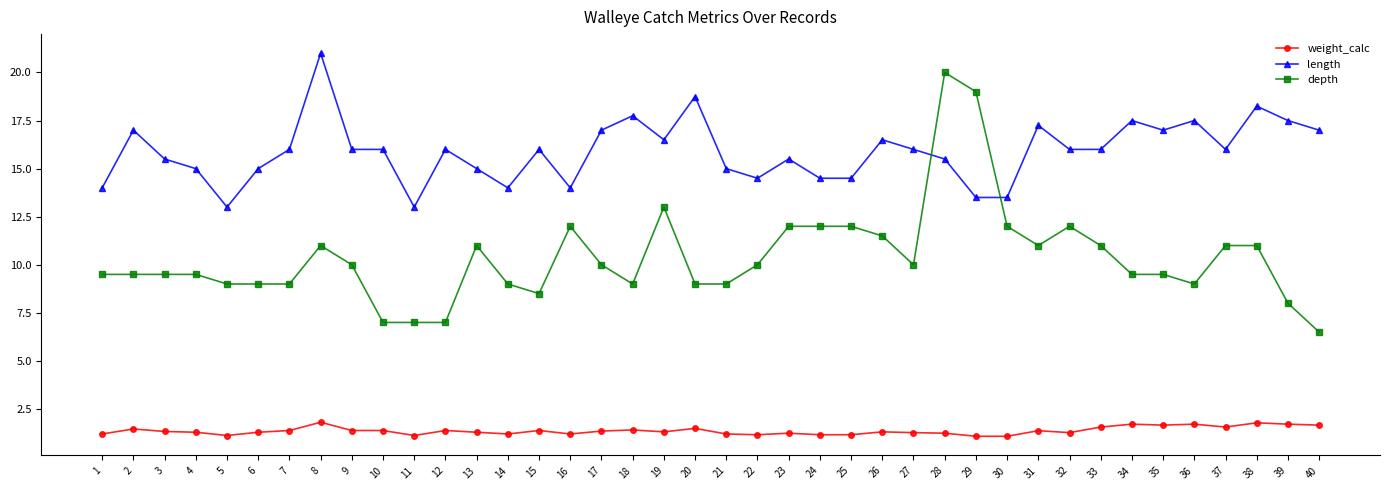

Read the depth value at 30.

12.0